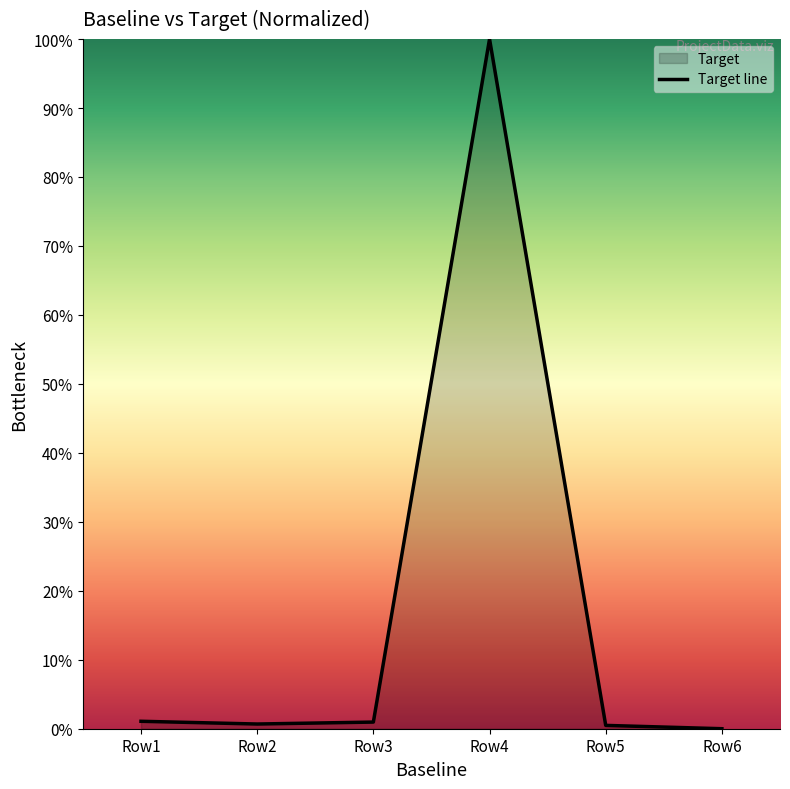

What is the difference between the second highest and minimum values?

1.1